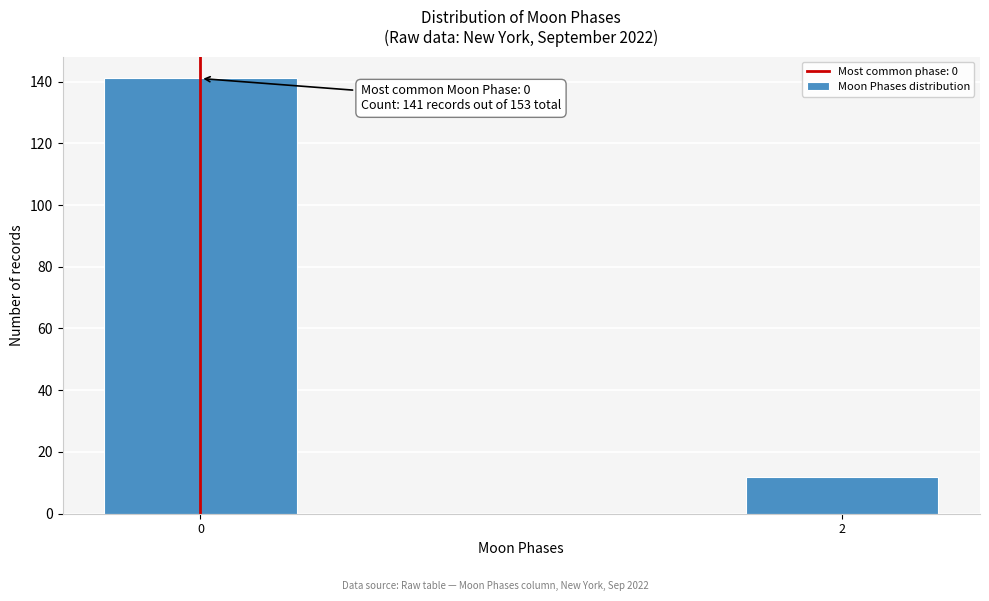

Reading right to left, transcribe all the data shown in this chart.

12	141